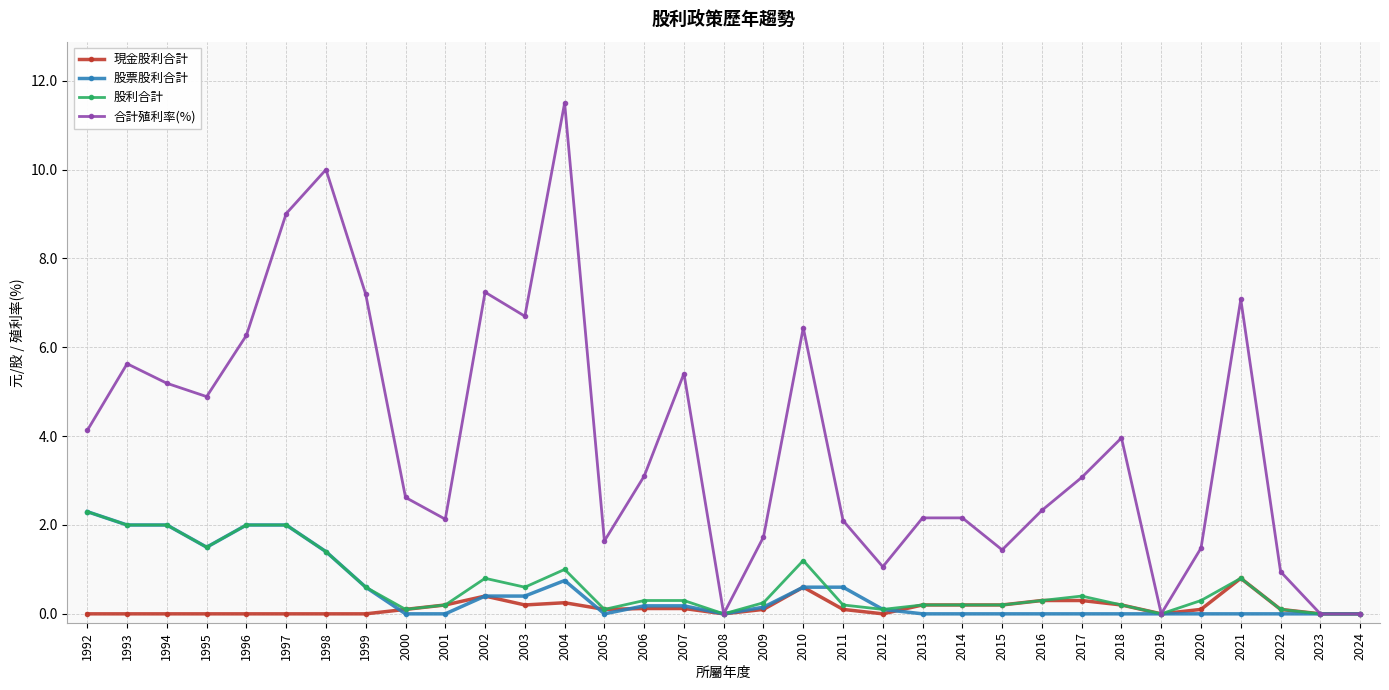

True or false: 合計殖利率(%) has more than 2 interior local peaks.

True